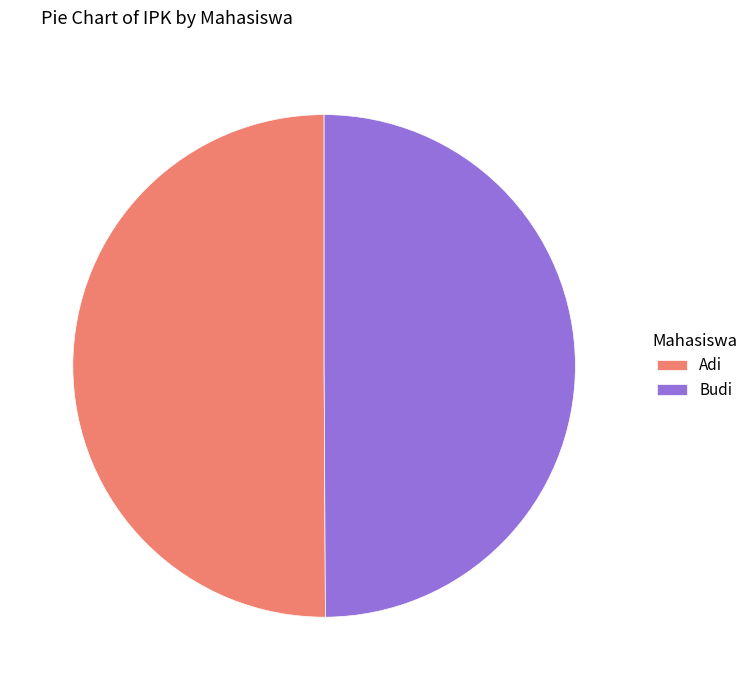

How many segments does this pie chart have?

2